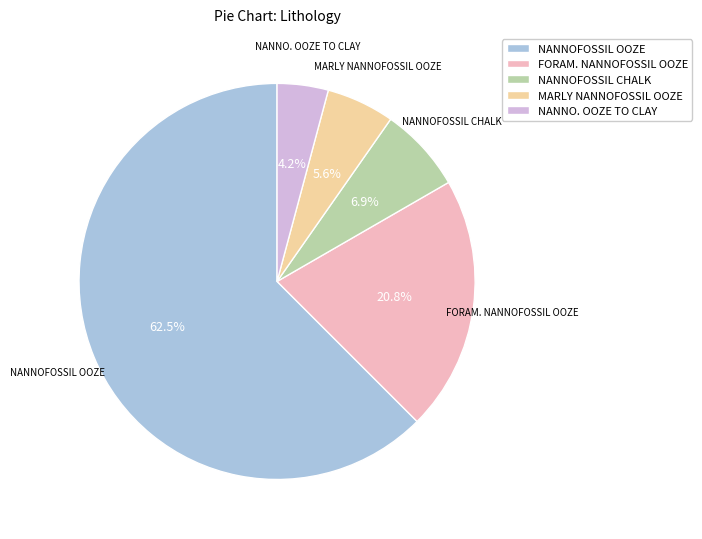

What portion of the pie excludes NANNOFOSSIL OOZE?

37.5%